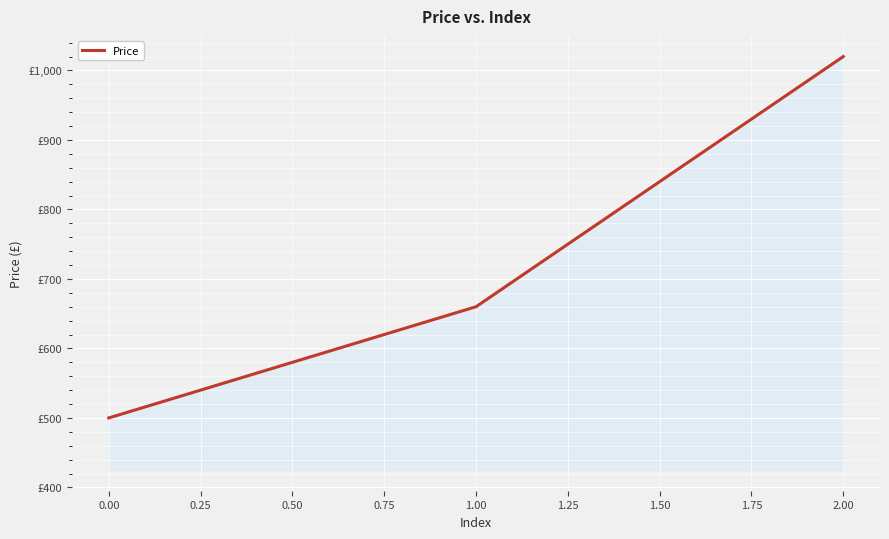

List the labels in order of value, smallest first.

0.00, 1.00, 2.00